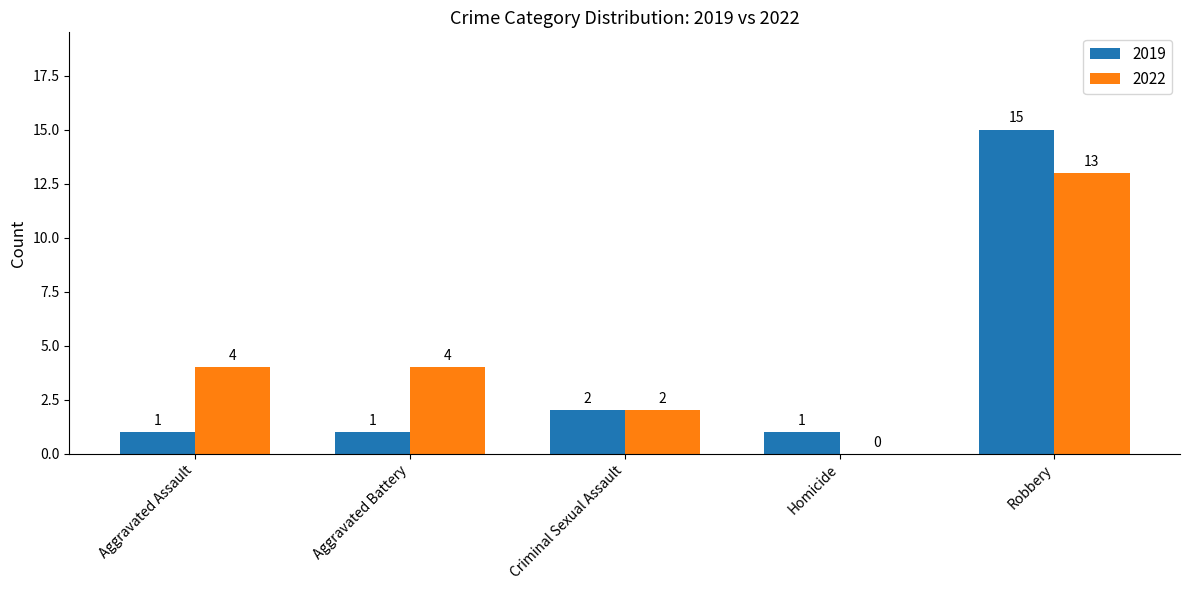

Reading left to right, what are all the values shown in this chart?

2019: Aggravated Assault=1	Aggravated Battery=1	Criminal Sexual Assault=2	Homicide=1	Robbery=15
2022: Aggravated Assault=4	Aggravated Battery=4	Criminal Sexual Assault=2	Homicide=0	Robbery=13